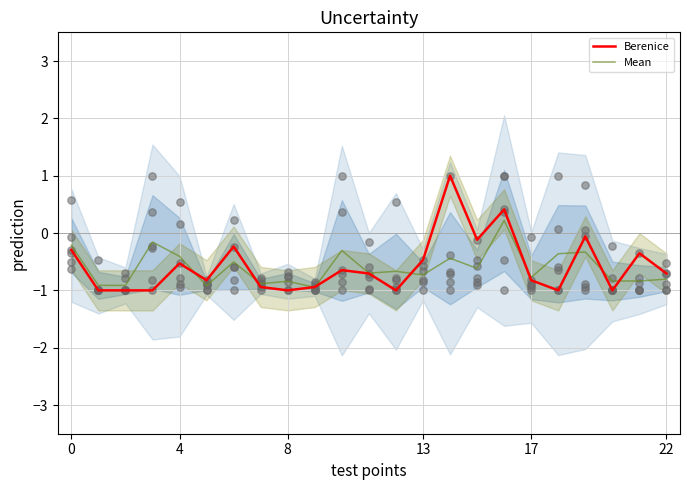

Which series has the widest spread of Y values?

Berenice